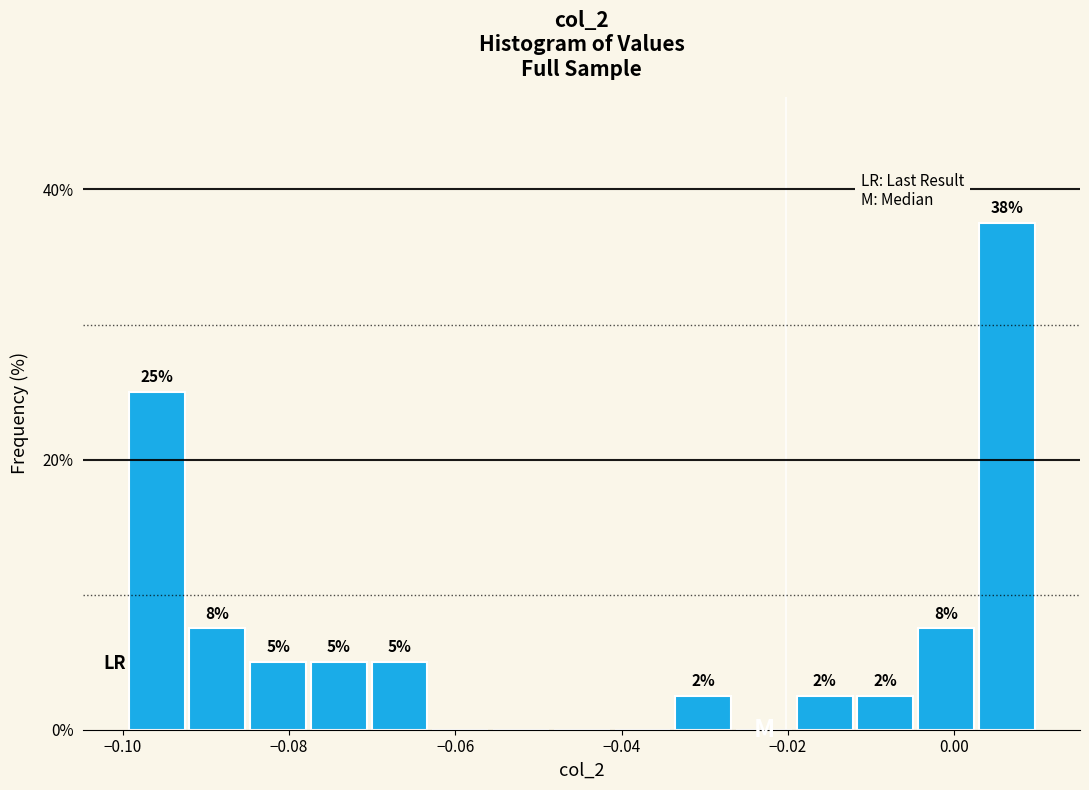

Around what value on the x-axis is the tallest bar? Give the approximate position of its centre, as read against the axis.

0.006